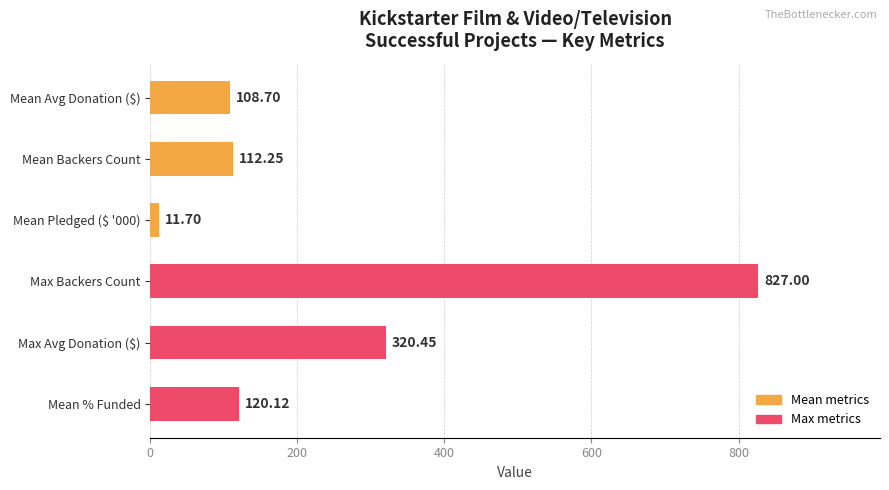

At which label is the value closest to 419?

Max Avg Donation ($)